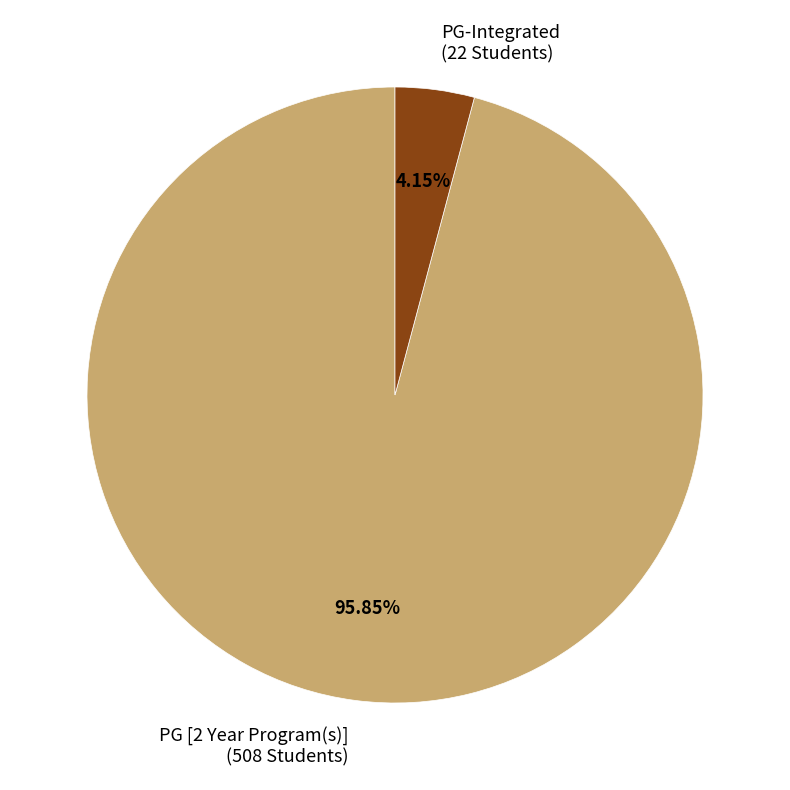

To the nearest percent, what is the combined percentage of PG [2 Year Program(s)] and PG-Integrated?

100%